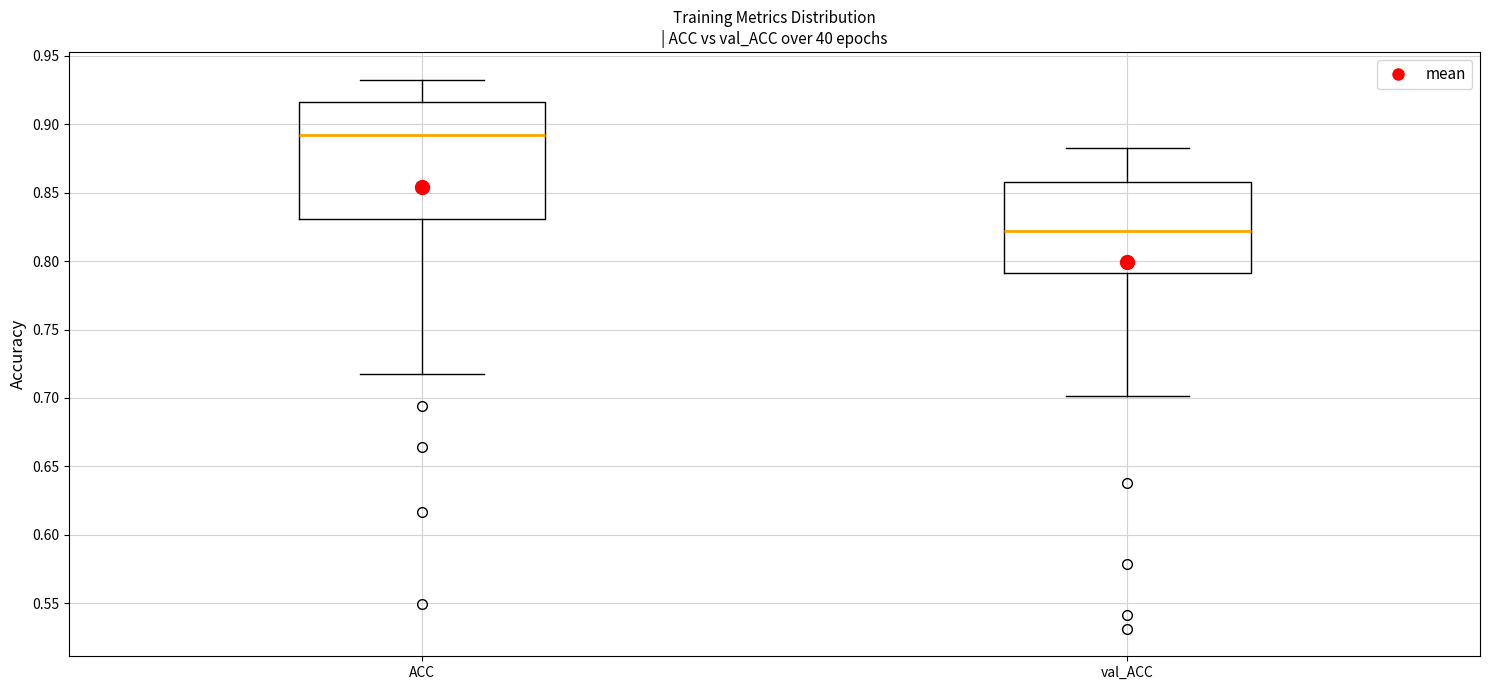

Reading left to right, transcribe this box plot: for each box, give where its median line is, the range the box spans, and where its two whiskers end, as read against the y-axis. The values are not printed on the chart, so give them approximately, as read against the axis.

ACC: median 0.890, box 0.830 to 0.915, whiskers 0.720 to 0.935
val_ACC: median 0.820, box 0.790 to 0.860, whiskers 0.700 to 0.885